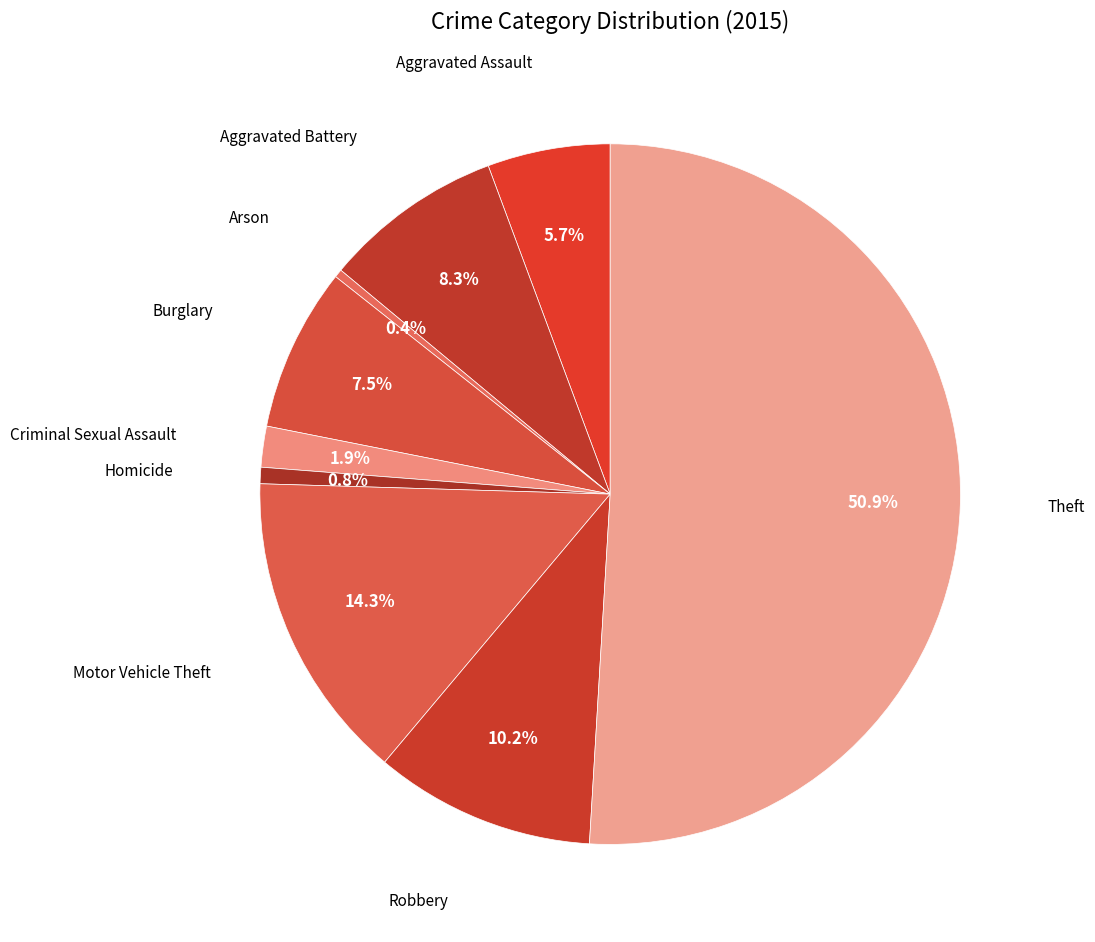

Which category accounts for the majority?

Theft